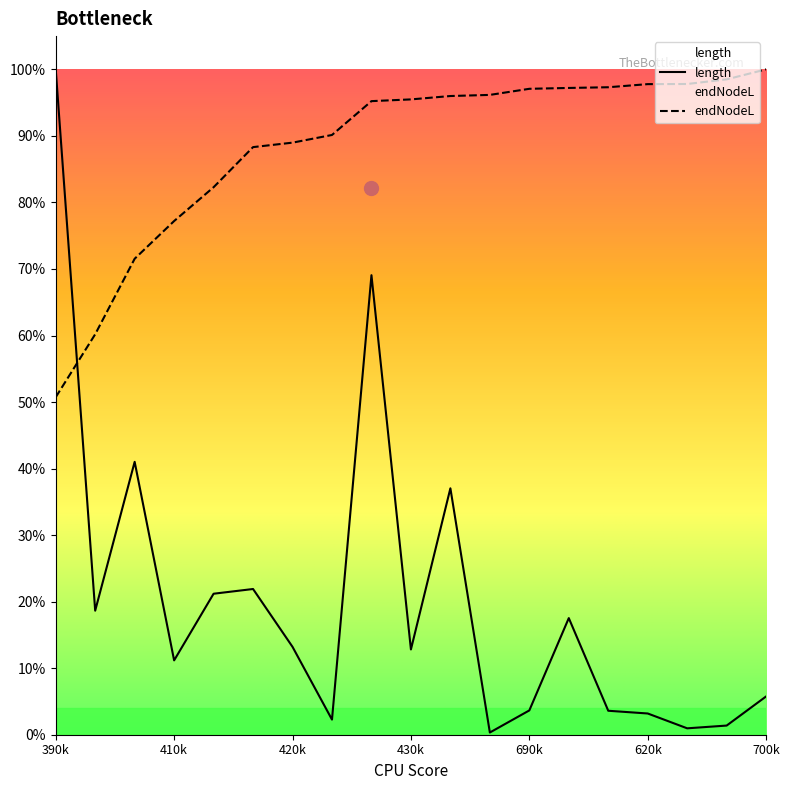

True or false: length and endNodeL cross at least once.

True